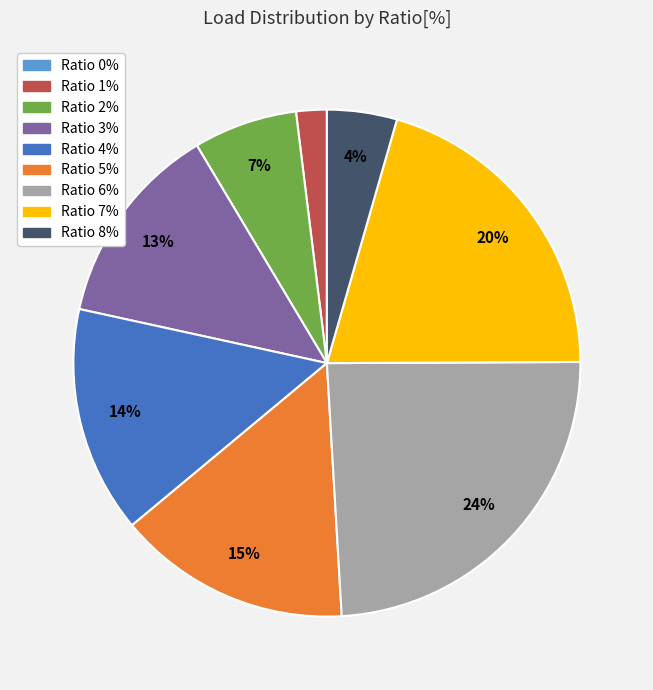

Is there a majority slice in this chart?

No